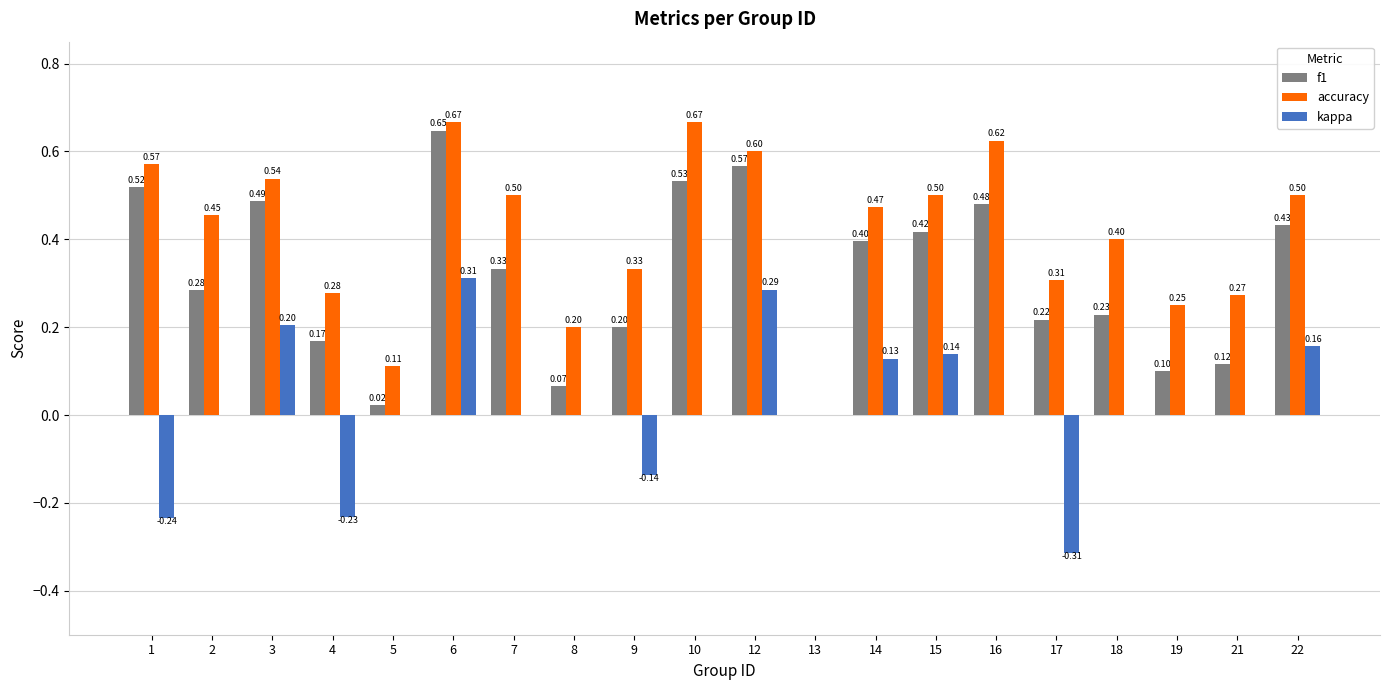

What is the sum of the kappa values at 8 and 15?

0.1